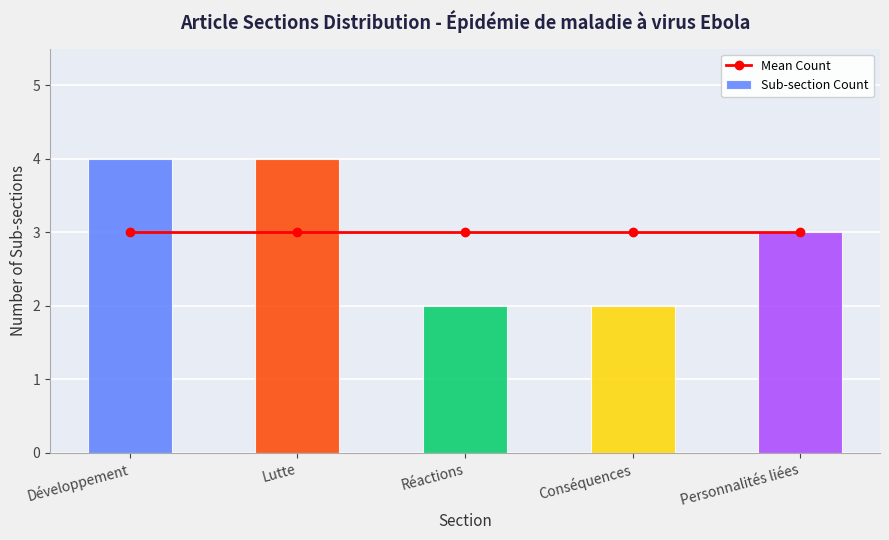

Reading left to right, list all the values displayed in this chart.

Mean Count: 3	3	3	3	3
Sub-section Count: 4	4	2	2	3